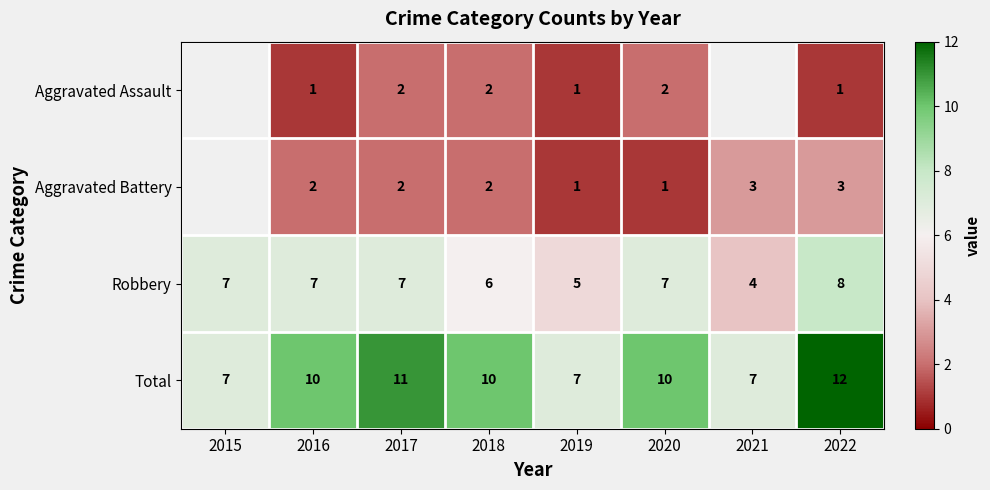

Which series changed the most between 2019 and 2022?

Total